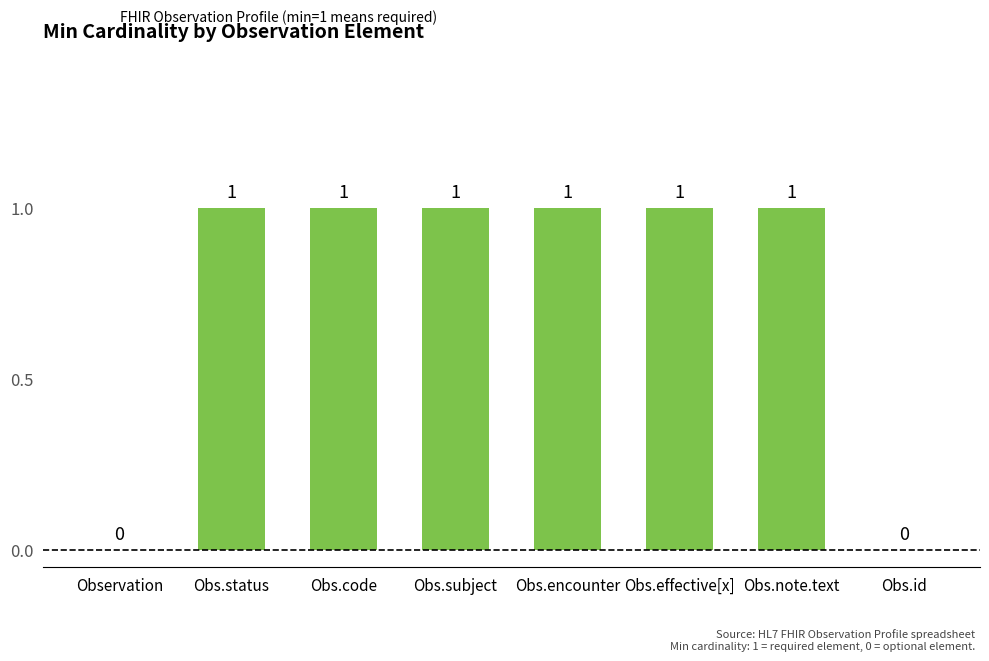

How many values are above zero?

6